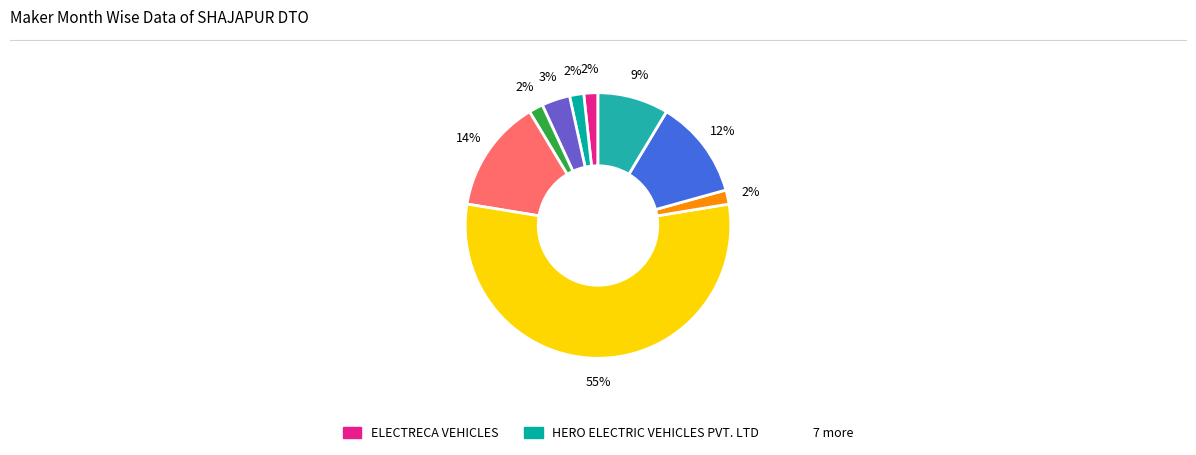

How many segments does this pie chart have?

9